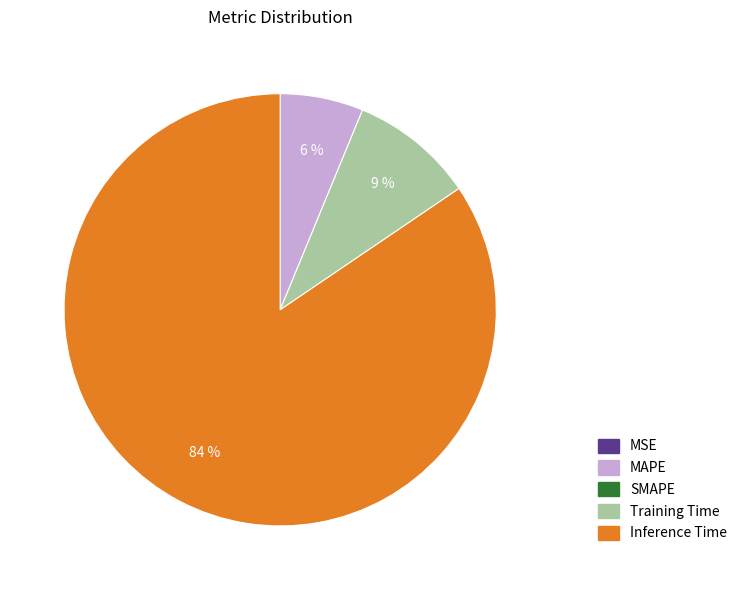

To the nearest percent, what is the average slice percentage?

25%